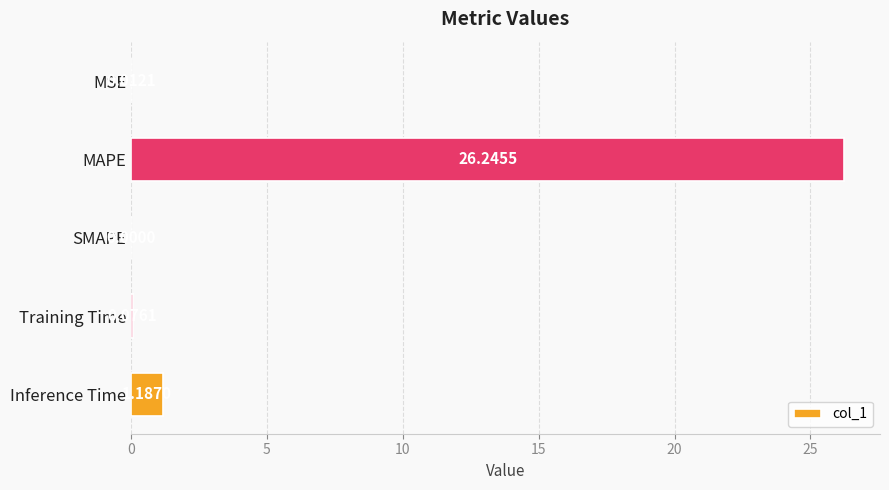

Which category has the highest value across all series?

MAPE